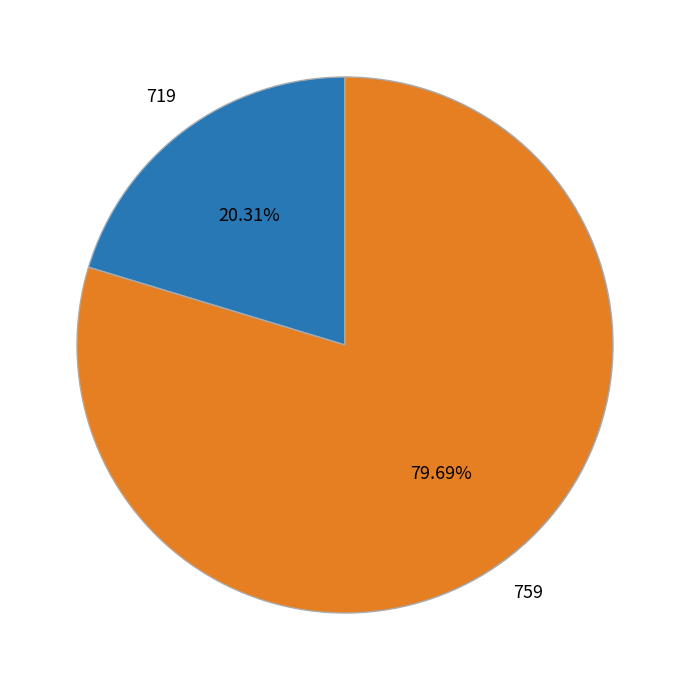

Does any single category account for the majority?

Yes